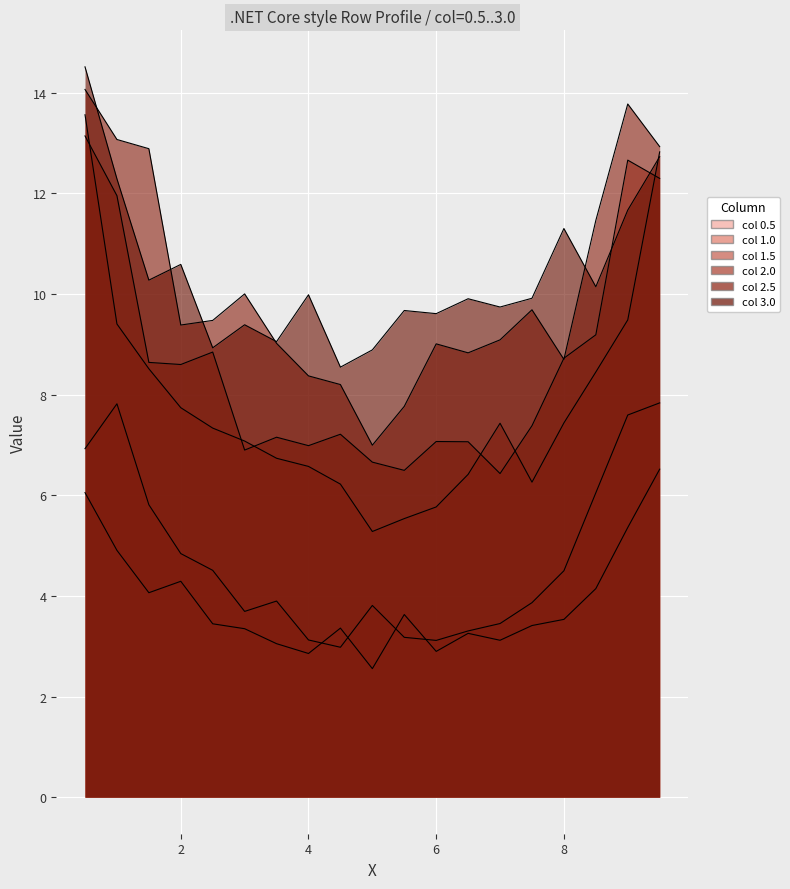

Reading right to left, list all the values displayed in this chart.

0.5: 9.5=6.5	9.0=5.4	8.5=4.1	8.0=3.5	7.5=3.4	7.0=3.1	6.5=3.3	6.0=2.9	5.5=3.6	5.0=2.6	4.5=3.4	4.0=2.9	3.5=3.1	3.0=3.3	2.5=3.4	2.0=4.3	1.5=4.1	1.0=4.9	0.5=6.1
1.0: 9.5=7.8	9.0=7.6	8.5=6.0	8.0=4.5	7.5=3.9	7.0=3.5	6.5=3.3	6.0=3.1	5.5=3.2	5.0=3.8	4.5=3.0	4.0=3.1	3.5=3.9	3.0=3.7	2.5=4.5	2.0=4.8	1.5=5.8	1.0=7.8	0.5=6.9
1.5: 9.5=12.8	9.0=9.5	8.5=8.4	8.0=7.4	7.5=6.3	7.0=7.4	6.5=6.4	6.0=5.8	5.5=5.5	5.0=5.3	4.5=6.2	4.0=6.6	3.5=6.7	3.0=7.1	2.5=7.3	2.0=7.7	1.5=8.5	1.0=9.4	0.5=13.6
2.0: 9.5=12.3	9.0=12.7	8.5=9.2	8.0=8.7	7.5=7.4	7.0=6.4	6.5=7.1	6.0=7.1	5.5=6.5	5.0=6.7	4.5=7.2	4.0=7.0	3.5=7.2	3.0=6.9	2.5=8.8	2.0=8.6	1.5=8.6	1.0=12.0	0.5=13.1
2.5: 9.5=12.9	9.0=13.8	8.5=11.5	8.0=8.7	7.5=9.7	7.0=9.1	6.5=8.8	6.0=9.0	5.5=7.8	5.0=7.0	4.5=8.2	4.0=8.4	3.5=9.0	3.0=10.0	2.5=9.5	2.0=9.4	1.5=12.9	1.0=13.1	0.5=14.1
3.0: 9.5=12.7	9.0=11.7	8.5=10.1	8.0=11.3	7.5=9.9	7.0=9.7	6.5=9.9	6.0=9.6	5.5=9.7	5.0=8.9	4.5=8.5	4.0=10.0	3.5=9.1	3.0=9.4	2.5=8.9	2.0=10.6	1.5=10.3	1.0=12.3	0.5=14.5